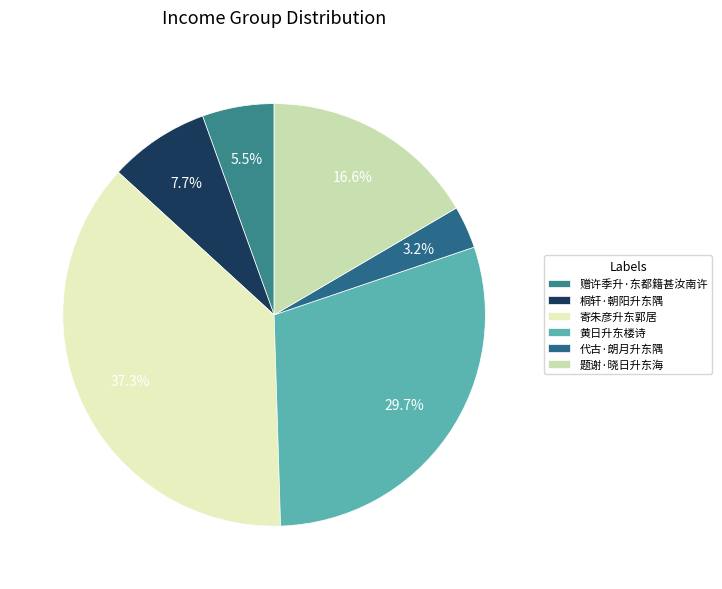

Which has a higher value, 黄日升东楼诗 or 赠许季升·东都籍甚汝南许?

黄日升东楼诗